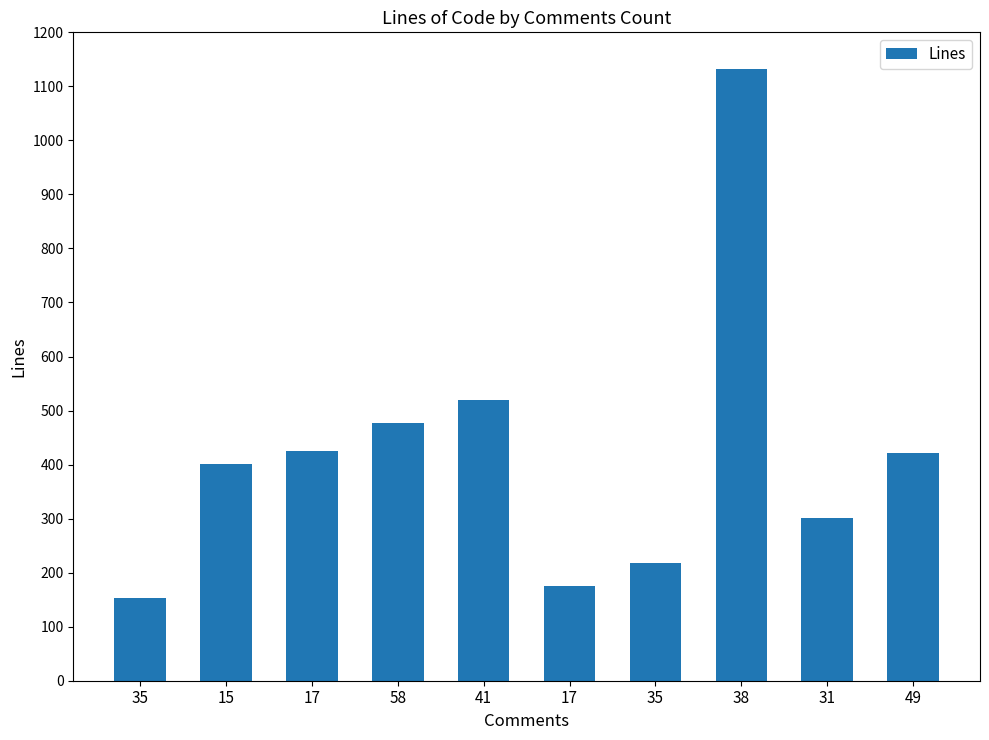

What is the label of the 1st bar from the right?

49